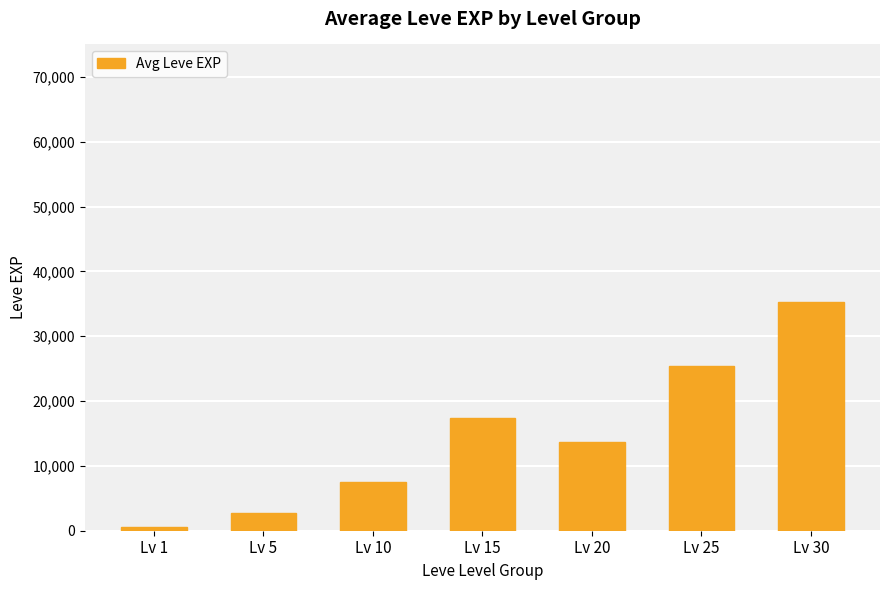

What is the change in value from Lv 5 to Lv 25?

+22737